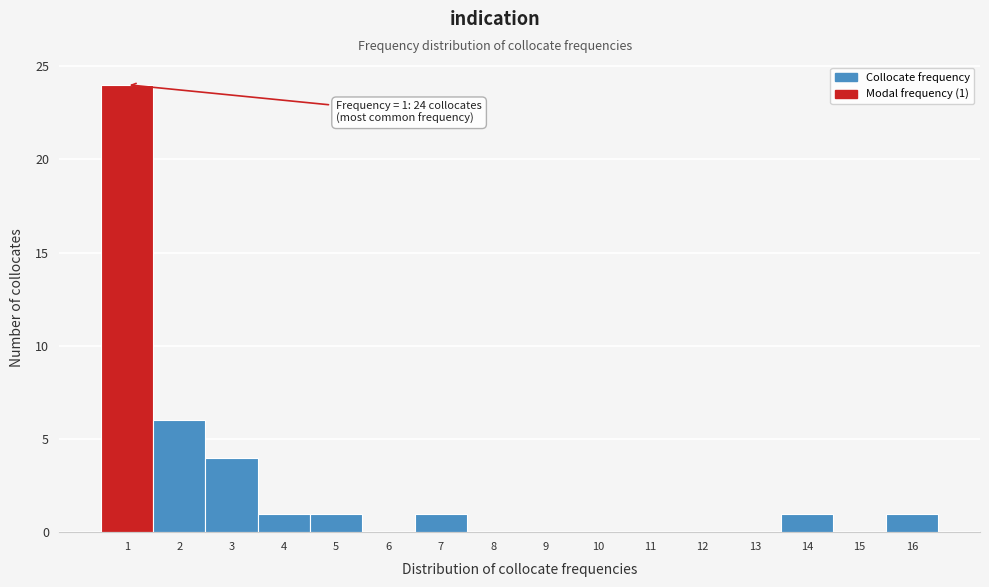

Which range on the x-axis has the tallest bar?

0.5 to 1.5